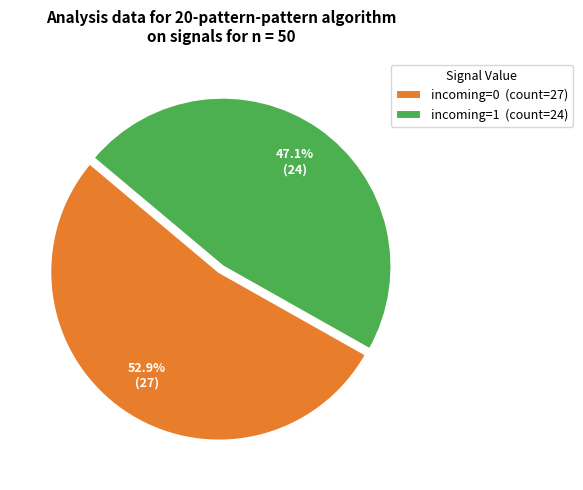

Is it true that incoming=0 is 66% of the pie?

False